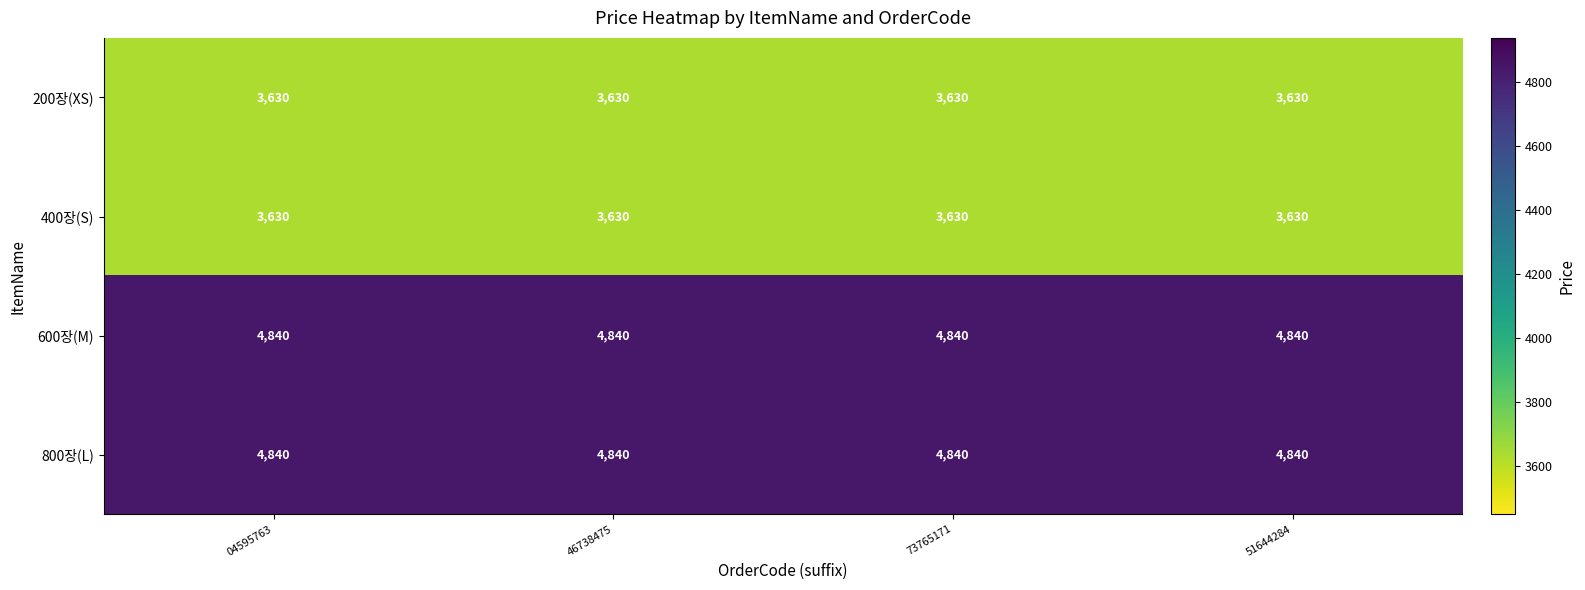

What is the total value across all series at 04595763?

16940